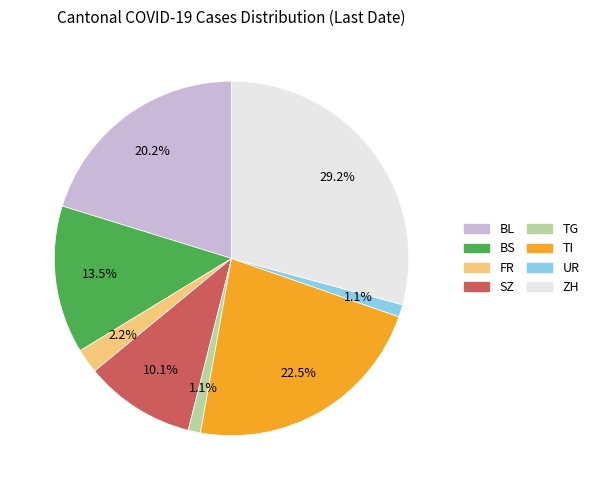

What is the ratio of the value at BL to the value at BS?

1.5